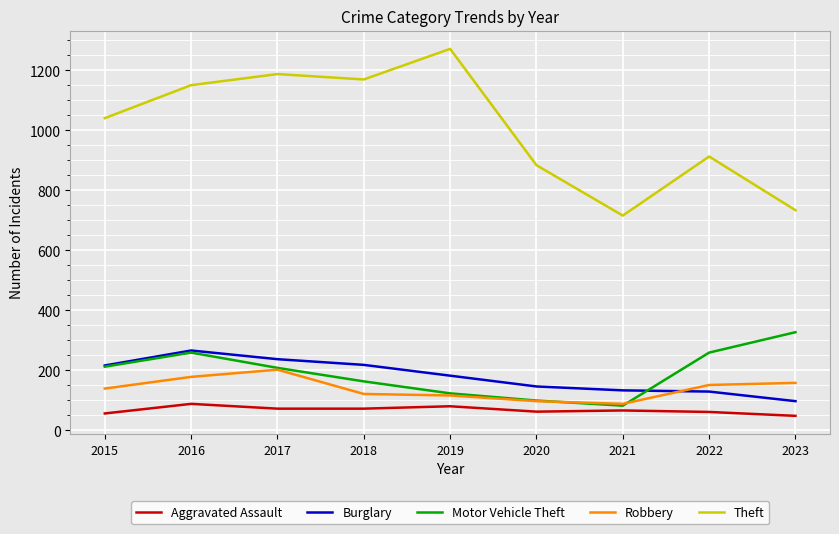

In Theft, how many points are higher than both neighbors (excluding endpoints)?

3